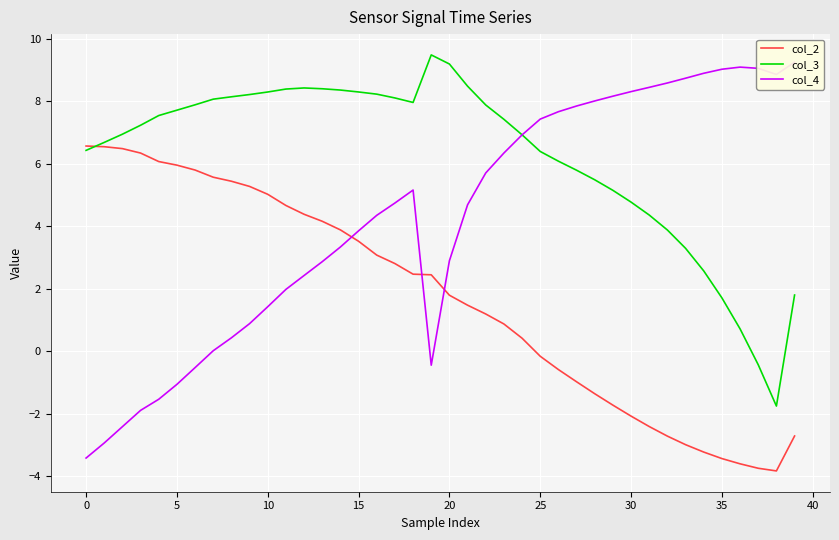

Which series ends up on top after the final intersection of col_3 and col_4?

col_4